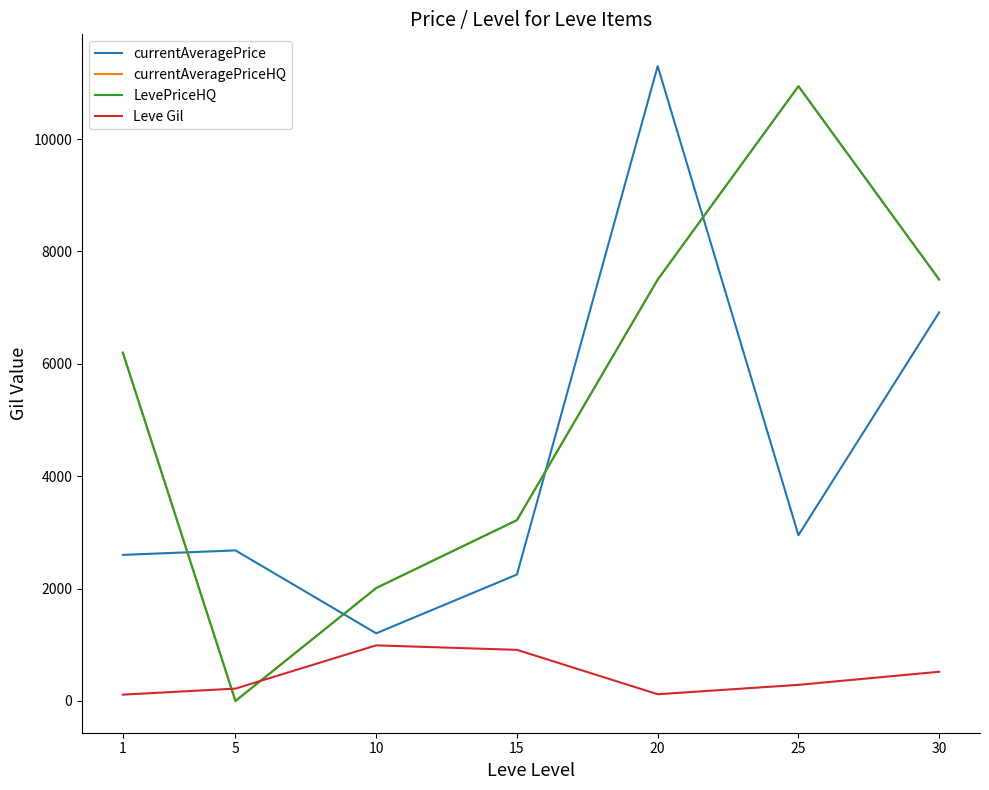

Does the chart display data point markers on the line(s)?

No